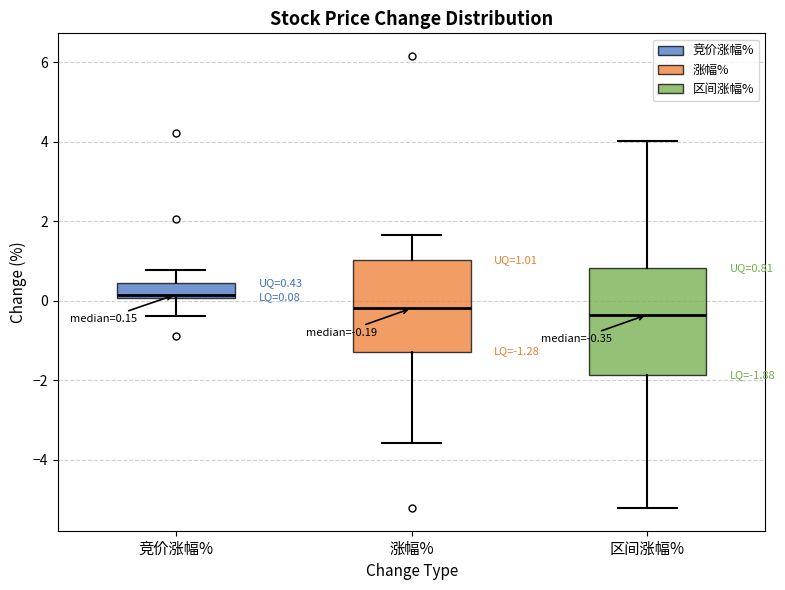

Comparing the boxes themselves (not the whiskers), which one is the tallest?

区间涨幅%